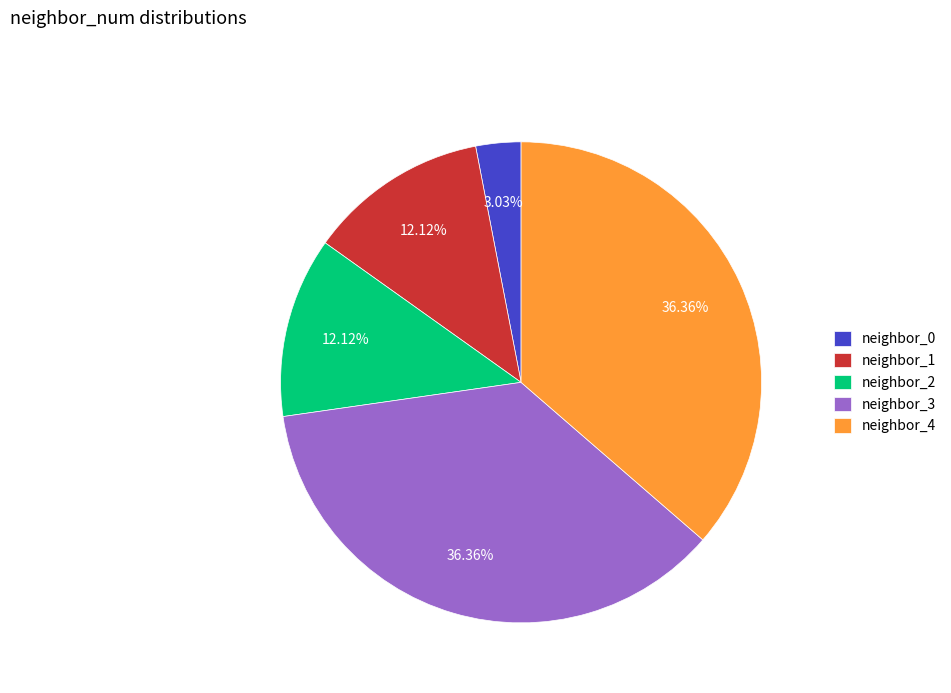

To the nearest percent, what is the difference between the neighbor_1 and neighbor_4 slice percentages?

24%